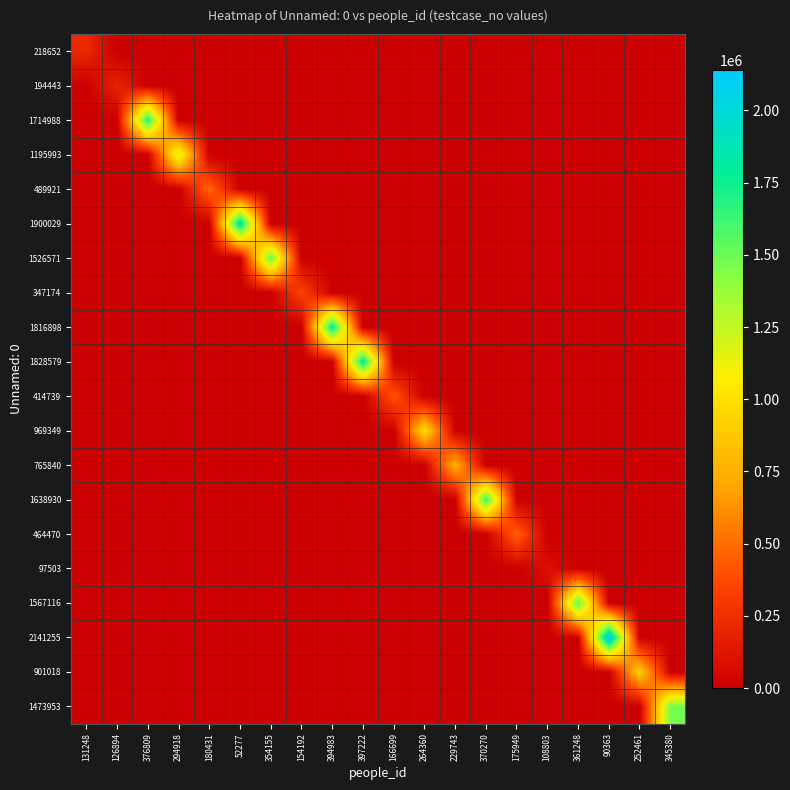

Rank the series by their maximum value, from lowest to highest.

97503, 194443, 218652, 347174, 414739, 464470, 489921, 765840, 901018, 969349, 1195993, 1473953, 1526571, 1567116, 1638930, 1714988, 1816898, 1828579, 1900029, 2141255